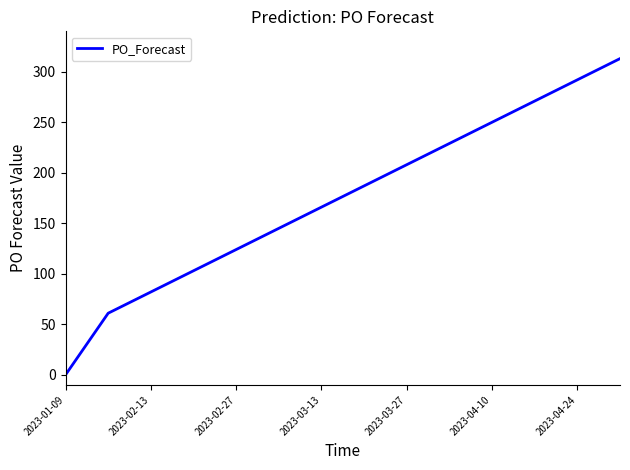

What is the difference between the second highest and second lowest values?

231